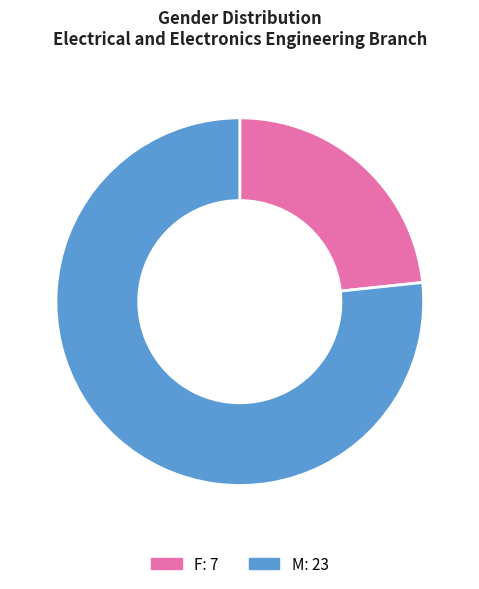

Which category has the biggest portion of the pie?

M